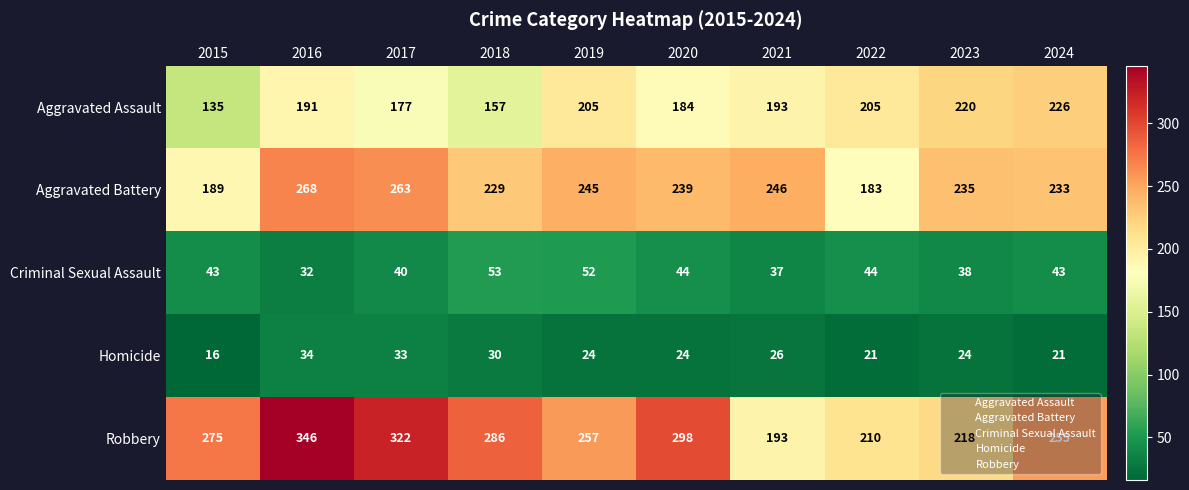

At which category is the sum across all series the highest?

2016